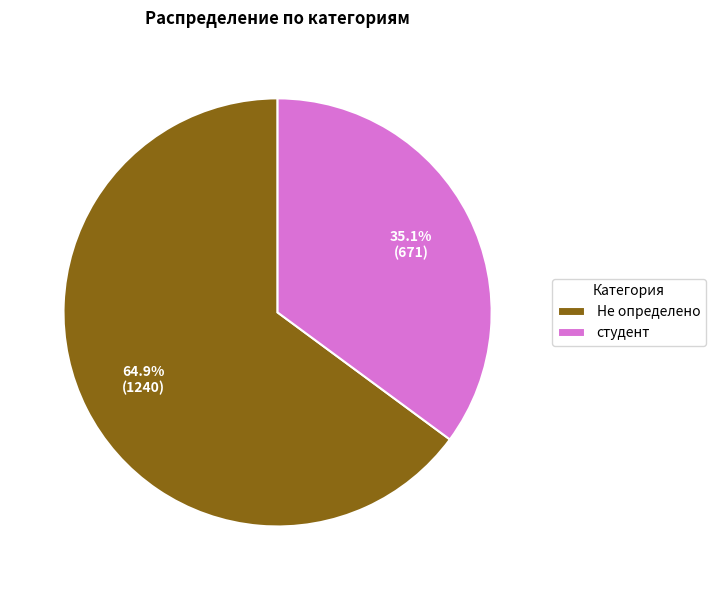

What percentage do студент and Не определено together represent?

100.0%